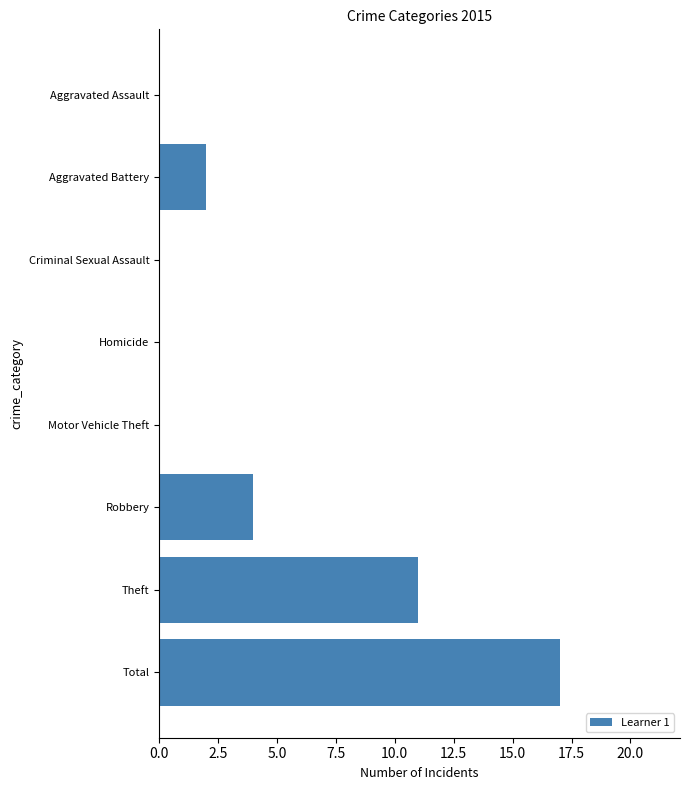

Where is the data nearest to the value 8?

Theft